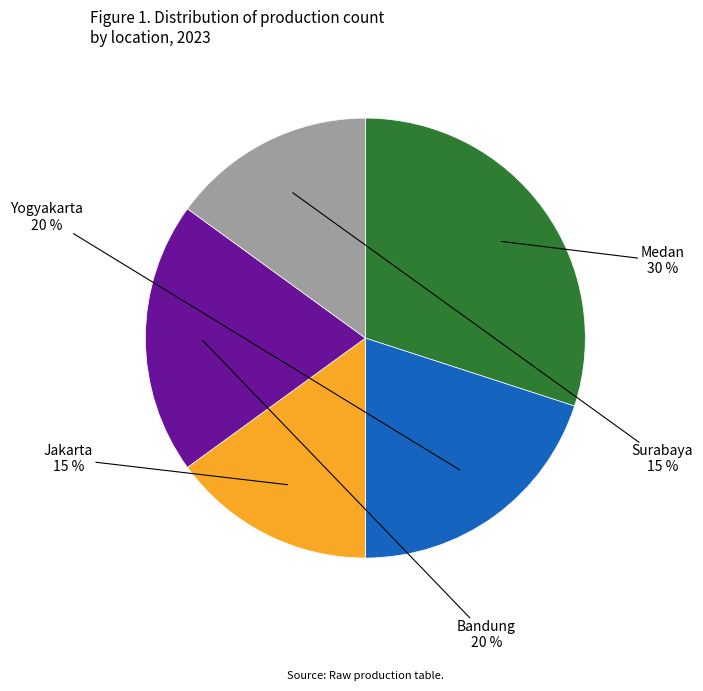

To the nearest percent, what is the average slice percentage?

20%